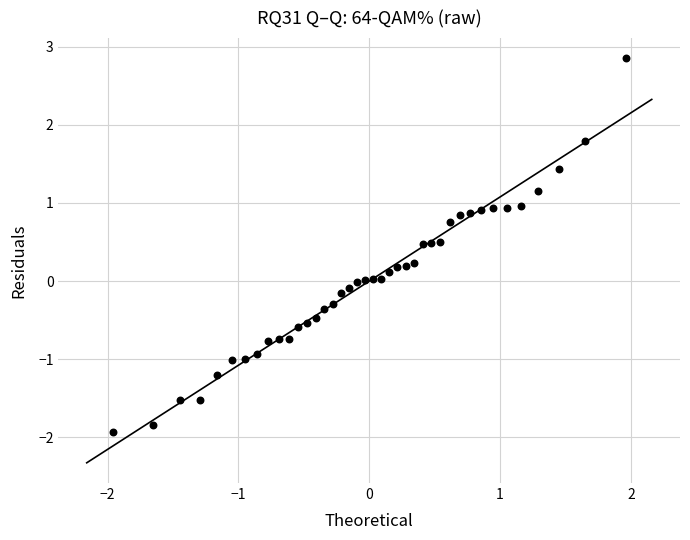

What is the range of X values (max minus min)?

3.9